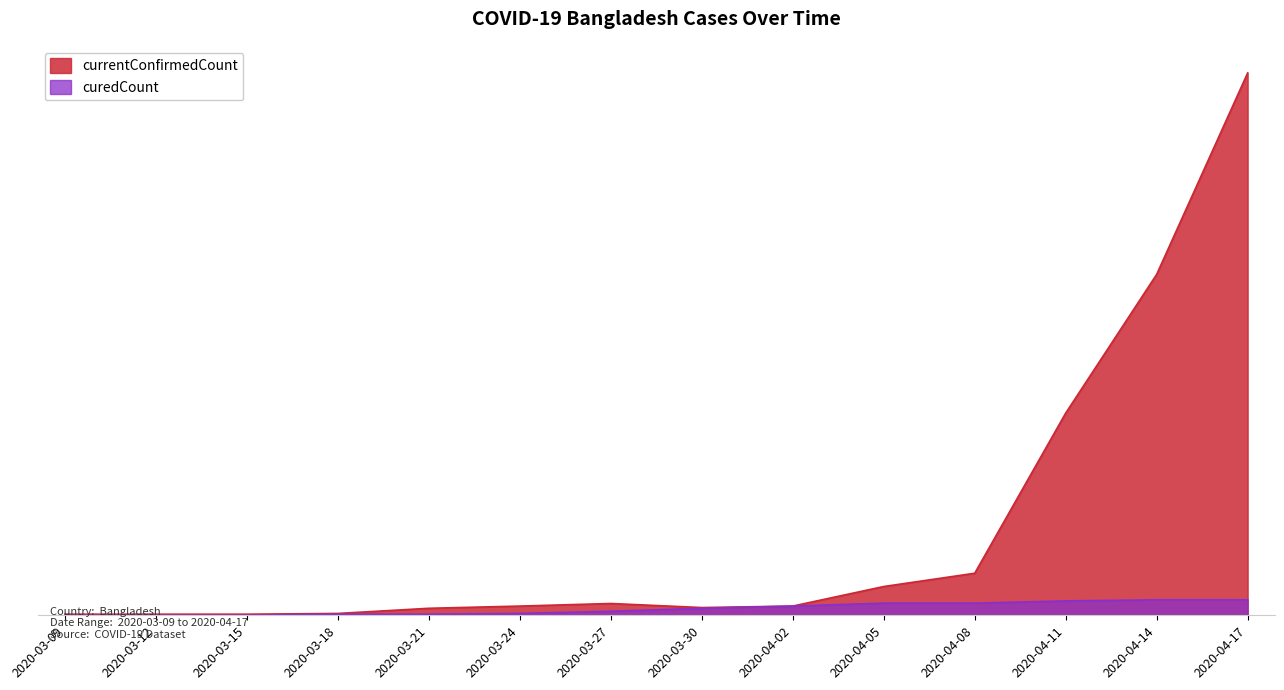

At which category is the sum across all series the highest?

2020-04-17